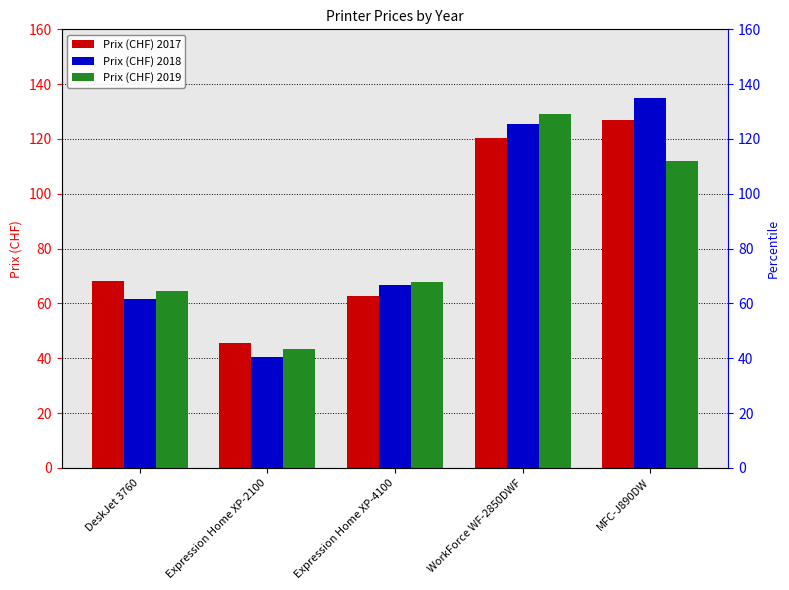

What is the label of the 4th bar from the left?

WorkForce WF-2850DWF